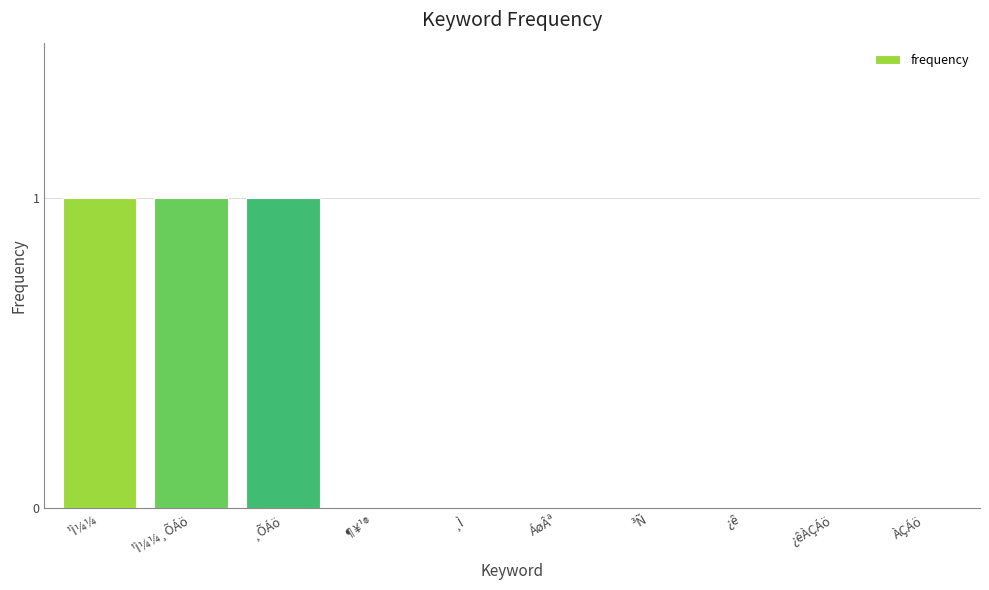

Which has a higher value, ¸ÕÁö or ÁøÂª?

¸ÕÁö